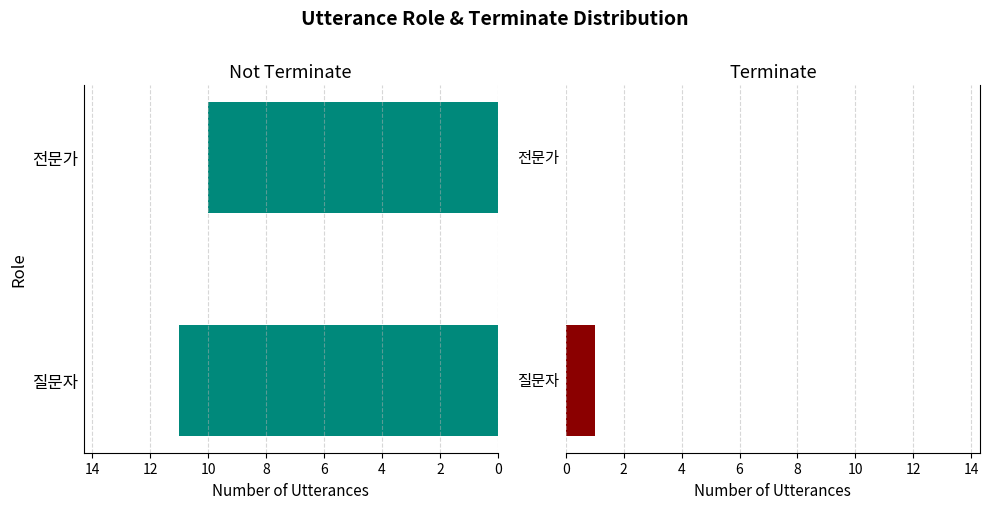

What is the approximate value of Terminate (1) at 질문자?

1